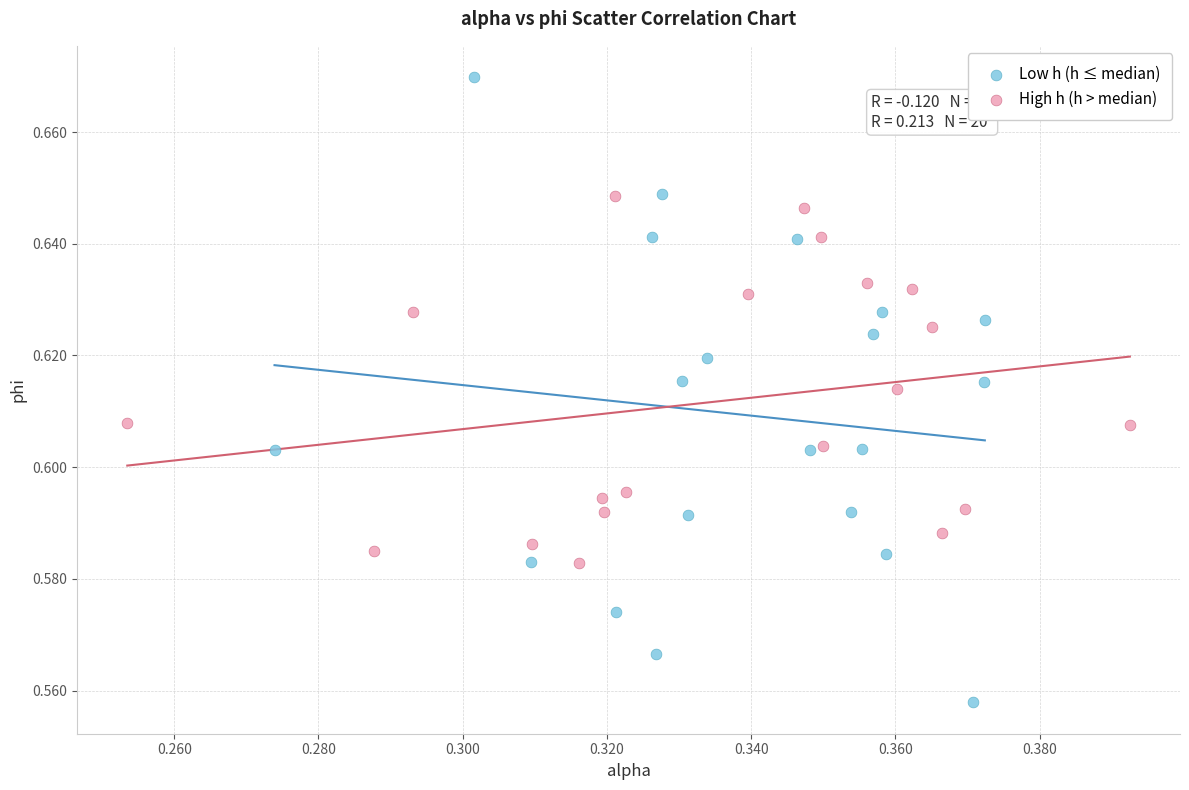

Which series reaches the maximum Y coordinate?

Low h (h ≤ median)